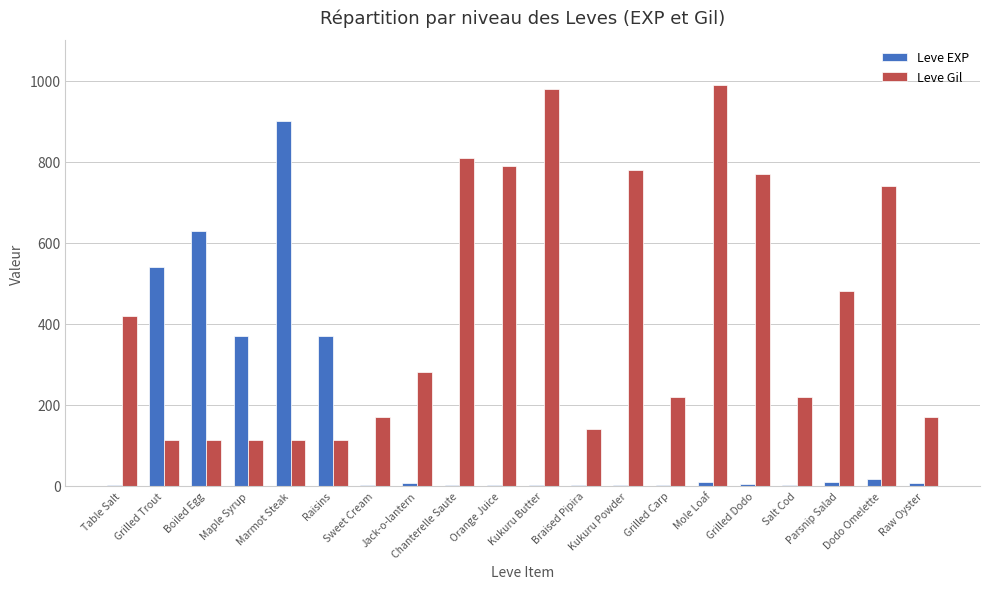

What is the sum of all Leve EXP values?

2881